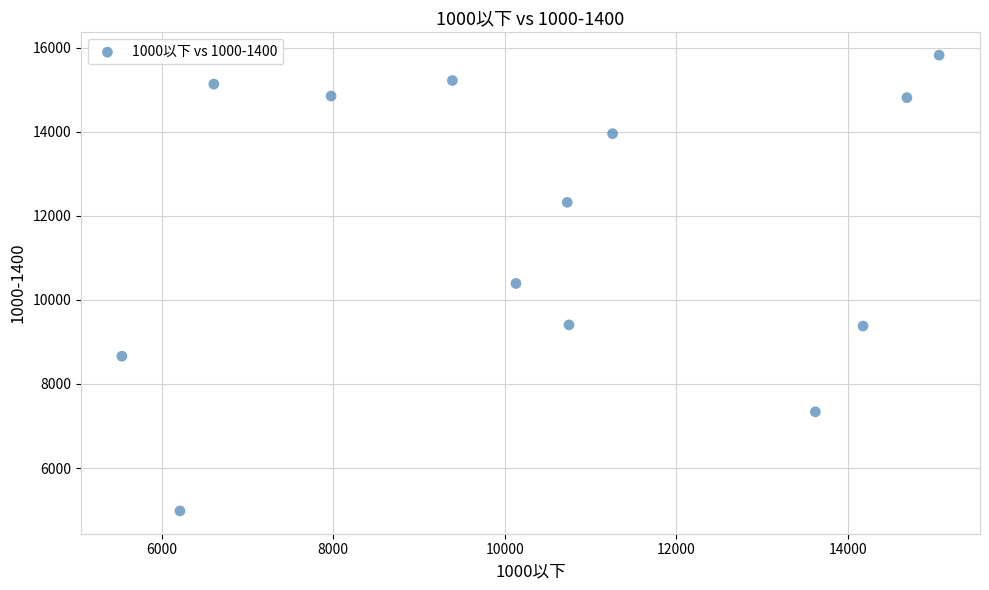

What is the range of Y values (max minus min)?

10839.2